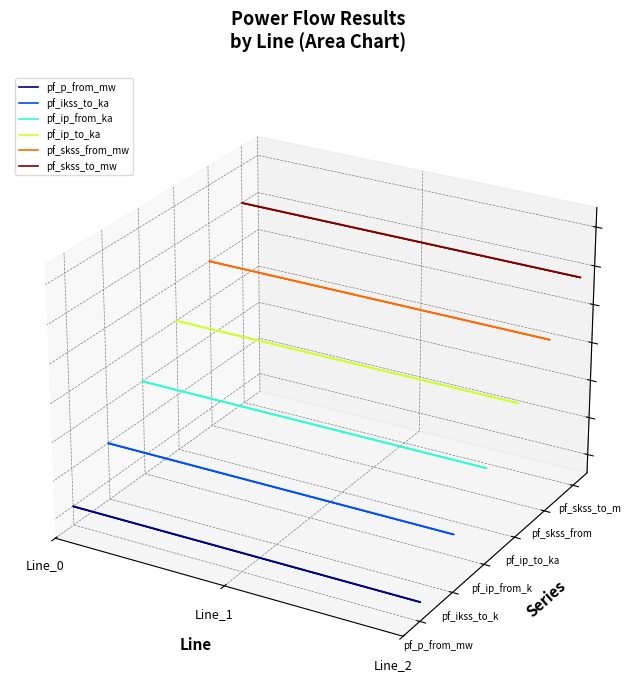

What is the greatest value displayed?

0.1